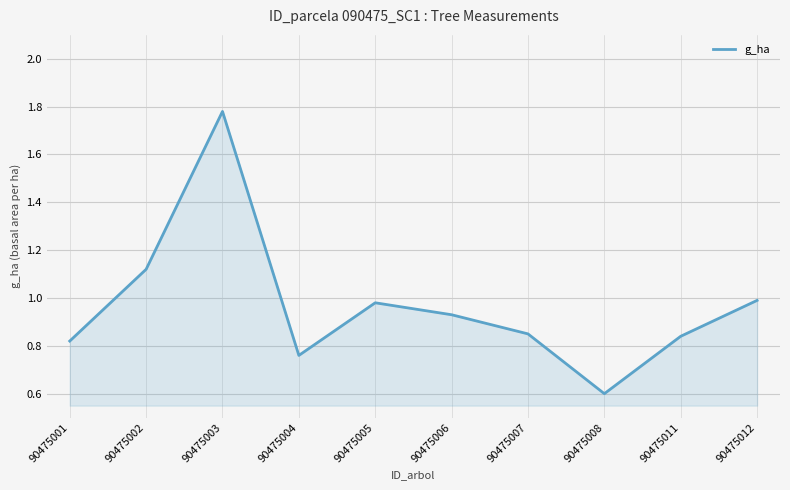

How many interior local valleys (lower than both neighbors) does the data have?

2